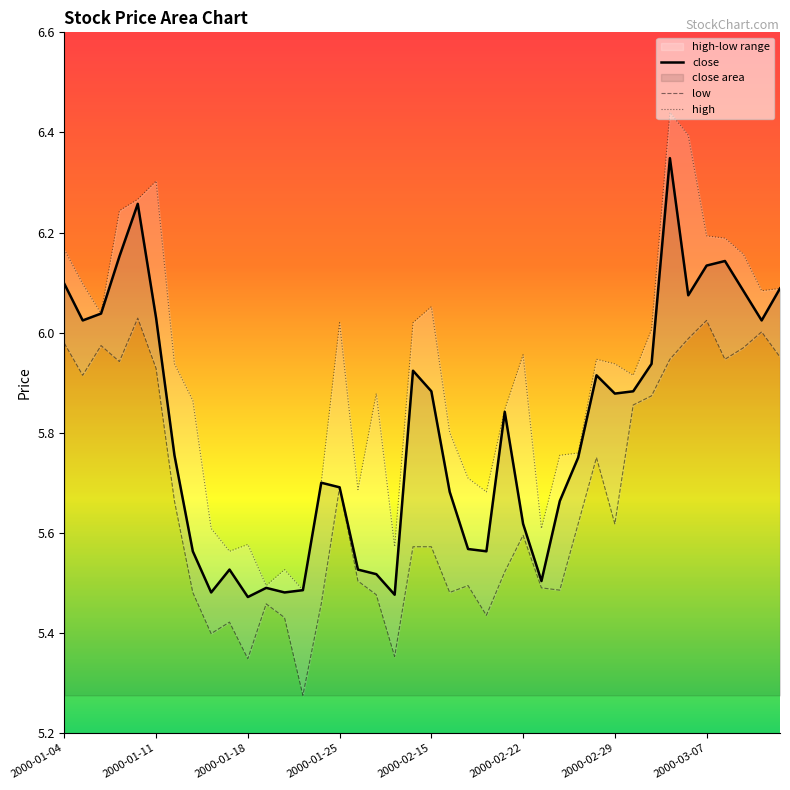

What is the difference between the low values at 19 and 22?

0.1